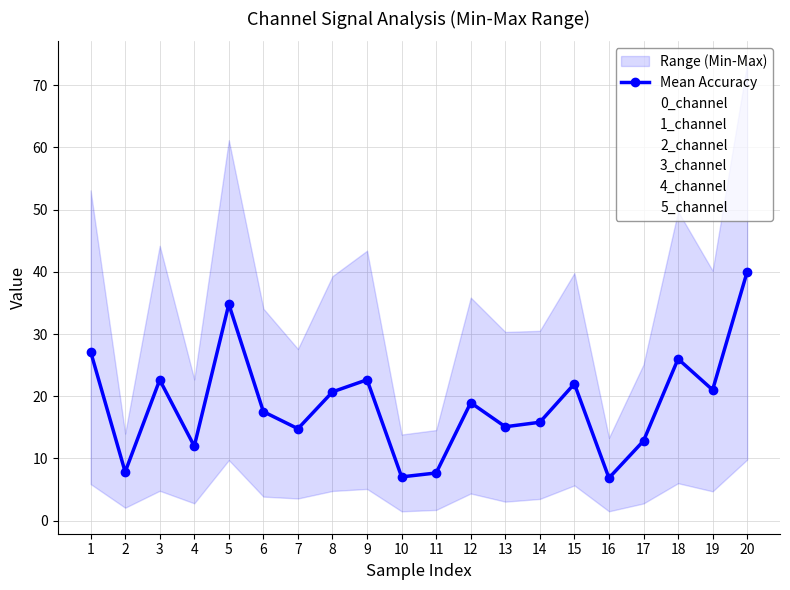

The value of 0_channel at 1 is 82.0. True or false?

False